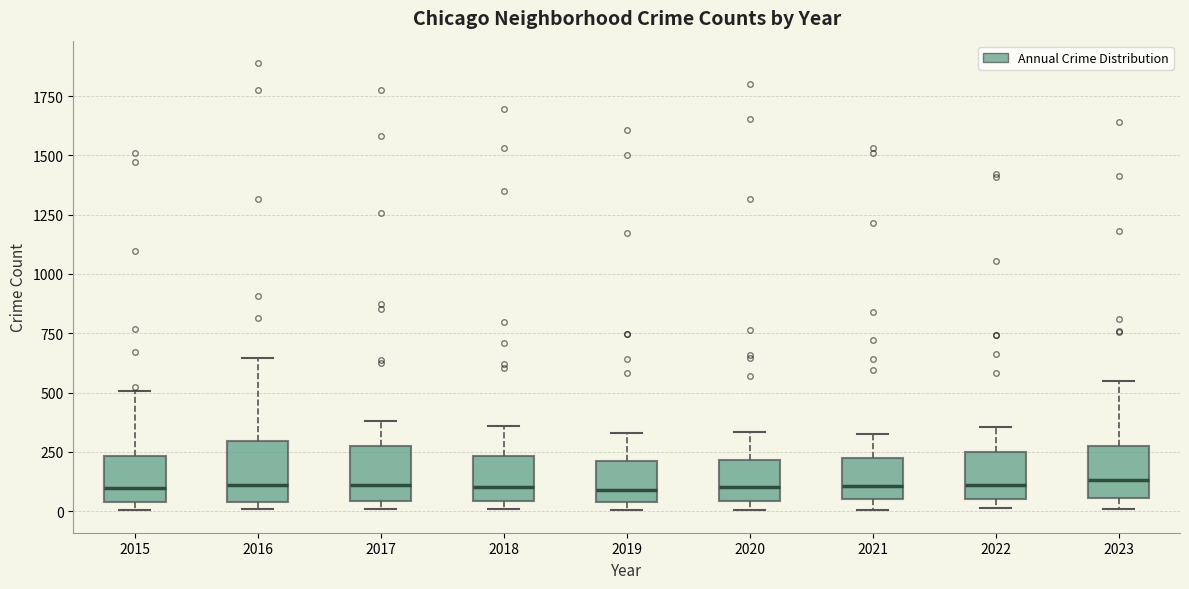

Reading left to right, transcribe this box plot: for each box, give where its median line is, the range the box spans, and where its two whiskers end, as read against the y-axis. The values are not printed on the chart, so give them approximately, as read against the axis.

2015: median 100, box 50 to 250, whiskers 0 to 500
2016: median 100, box 50 to 300, whiskers 0 to 650
2017: median 100, box 50 to 250, whiskers 0 to 400
2018: median 100, box 50 to 250, whiskers 0 to 350
2019: median 100, box 50 to 200, whiskers 0 to 350
2020: median 100, box 50 to 200, whiskers 0 to 350
2021: median 100, box 50 to 250, whiskers 0 to 350
2022: median 100, box 50 to 250, whiskers 0 to 350
2023: median 150, box 50 to 300, whiskers 0 to 550